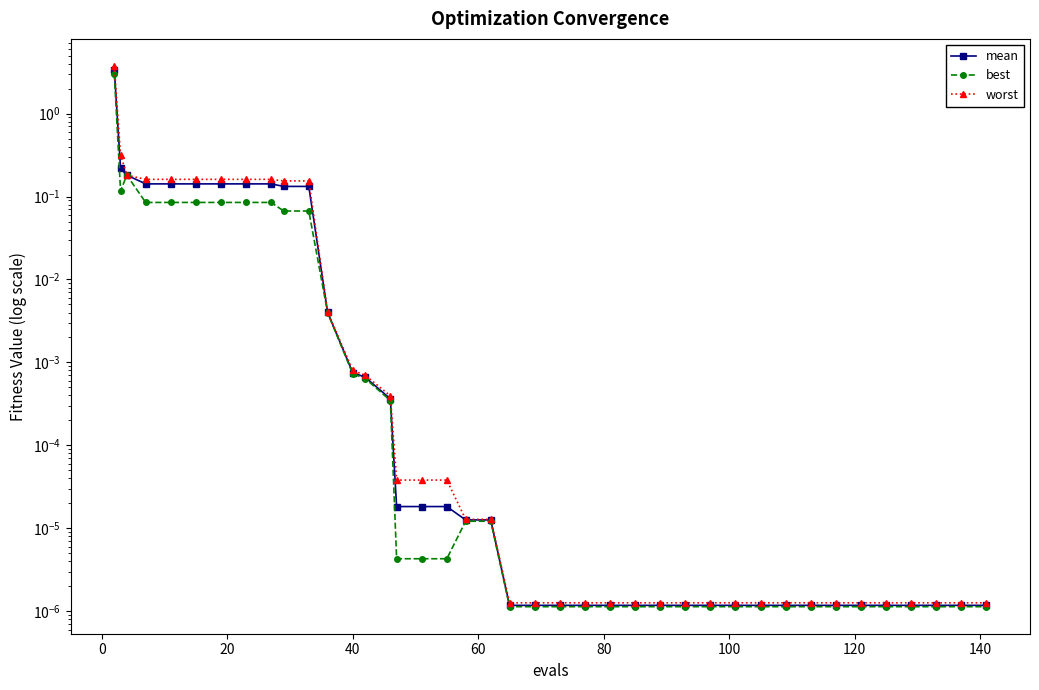

How many lines are shown in the chart?

3